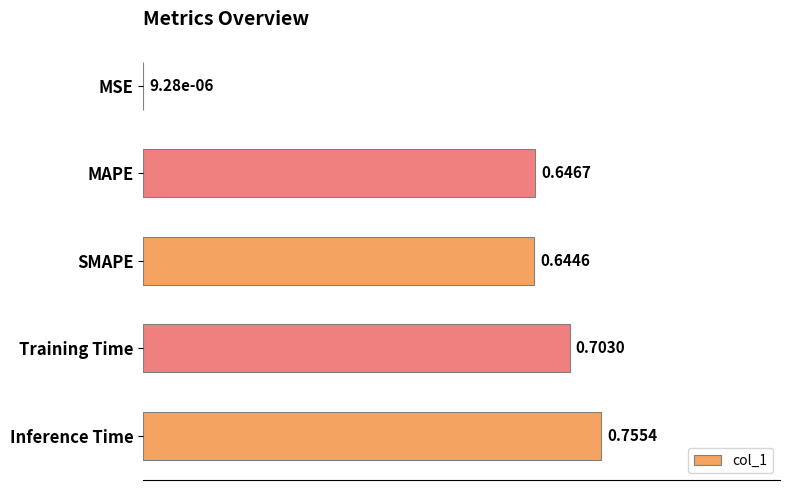

Where is the data nearest to the value 0?

MSE